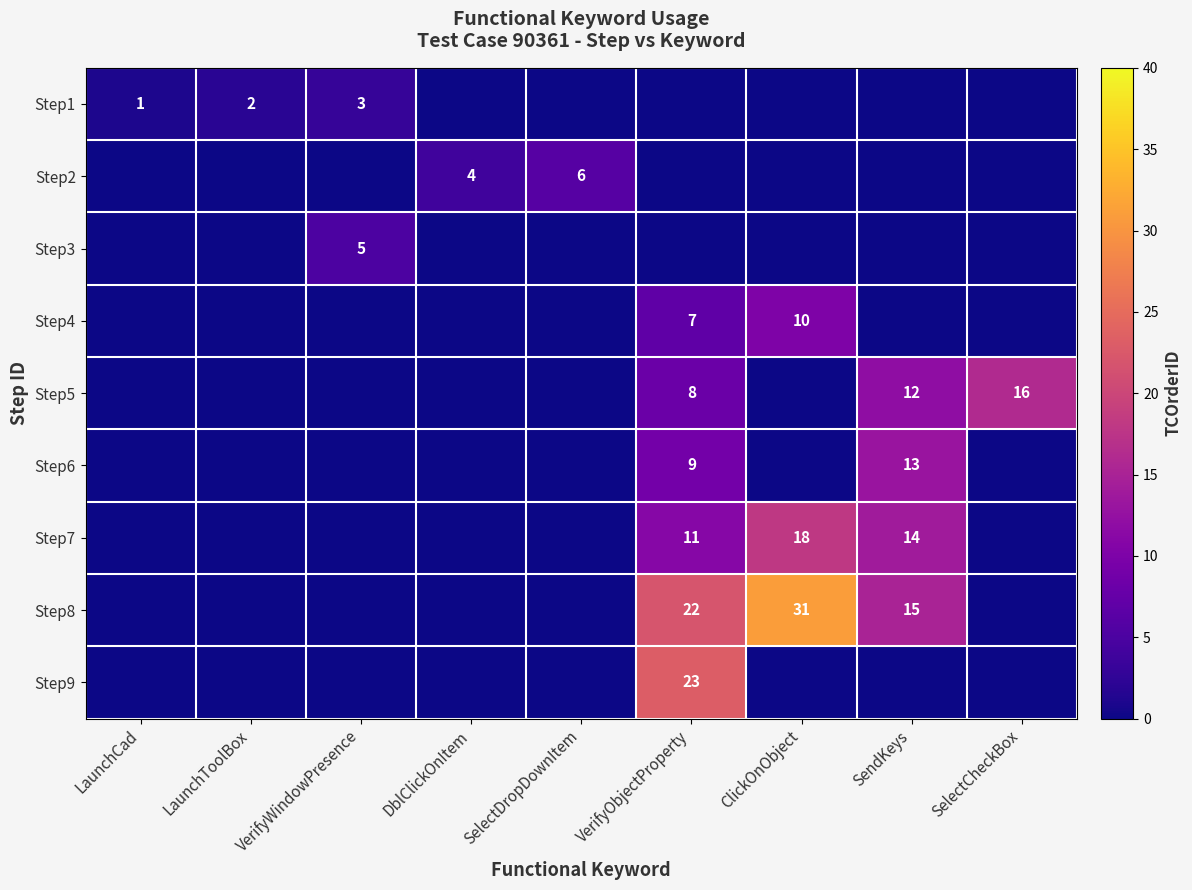

The Step2 series shows 6 at DblClickOnItem. True or false?

False